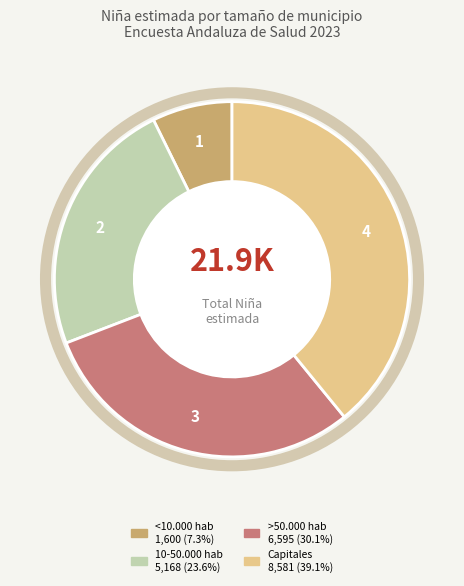

Between Capitales and <10.000 hab, which is larger?

Capitales